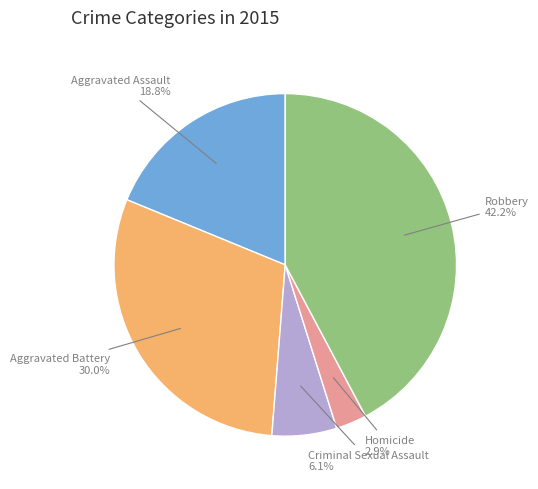

Is there a majority slice in this chart?

No